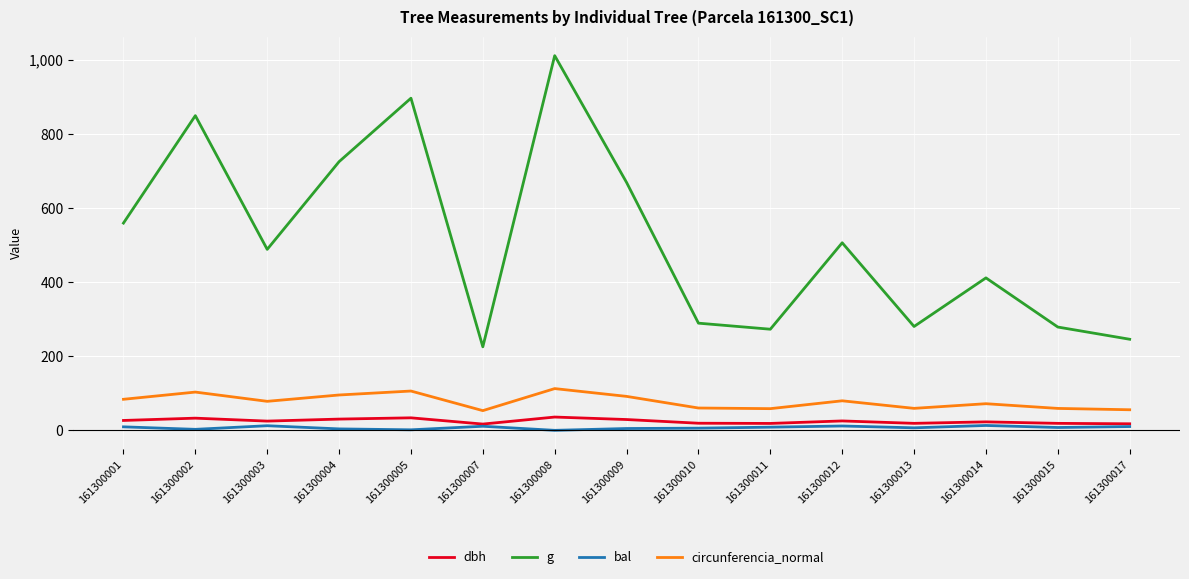

Which series has the largest range (max minus min)?

g